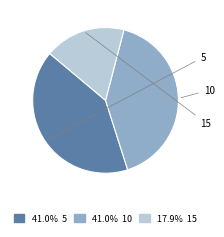

What is the change in value from 10 to 15?

-22.5